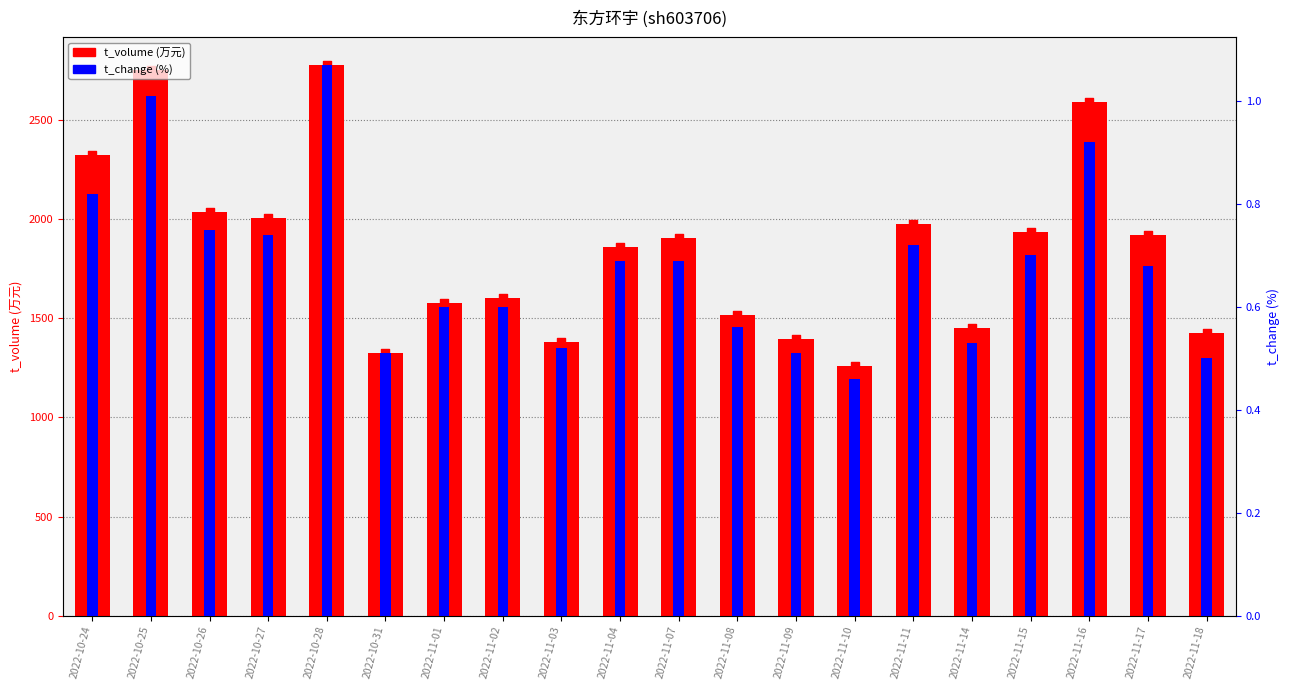

What is the total value across all series at 2022-11-03?

1383.5